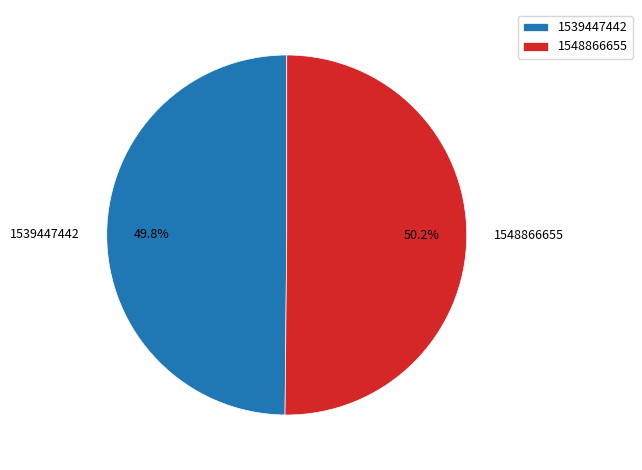

Approximately how many times larger is the value at 1539447442 compared to 1548866655?

1.0